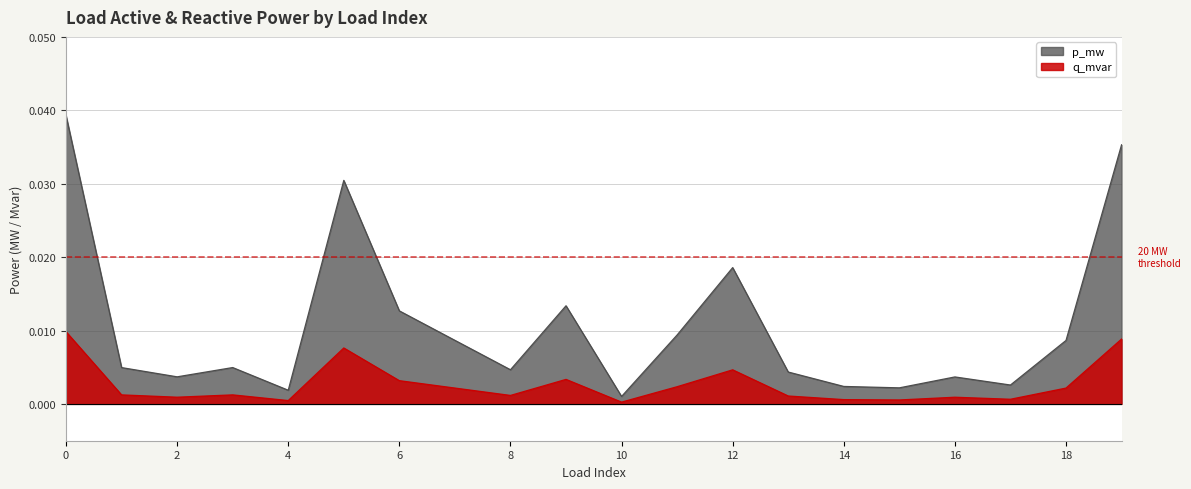

Which series has the largest total across all categories?

p_mw